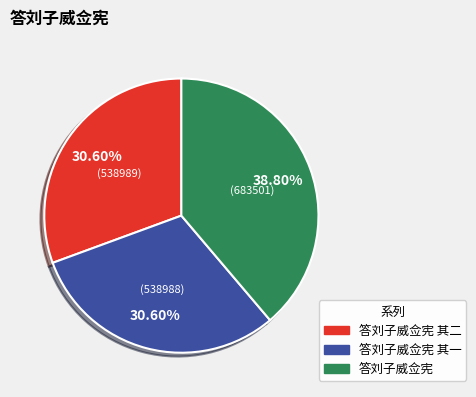

Is there any slice that represents more than half of the pie?

No